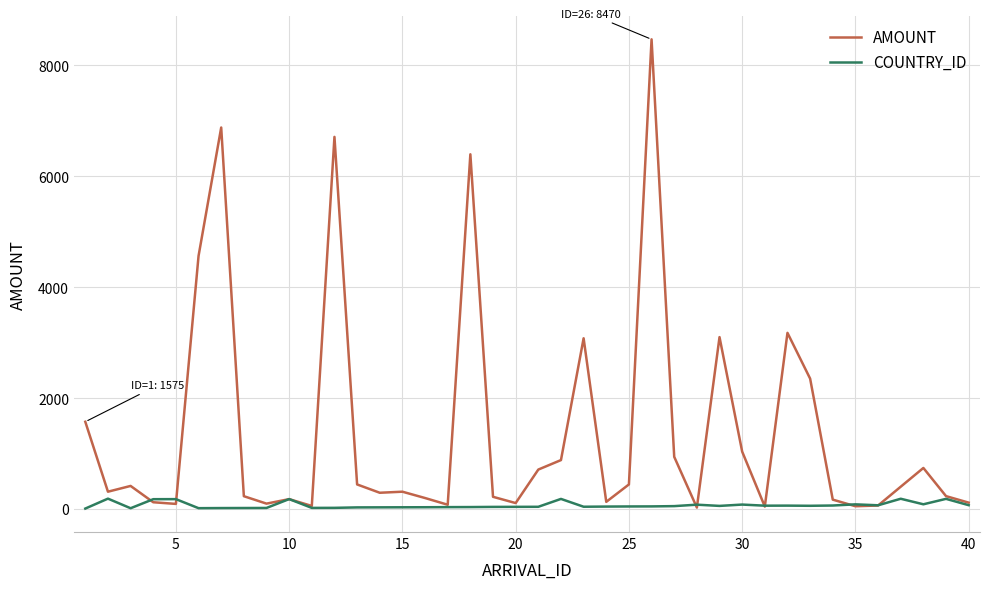

List the series in order of their peak value, highest first.

AMOUNT, COUNTRY_ID